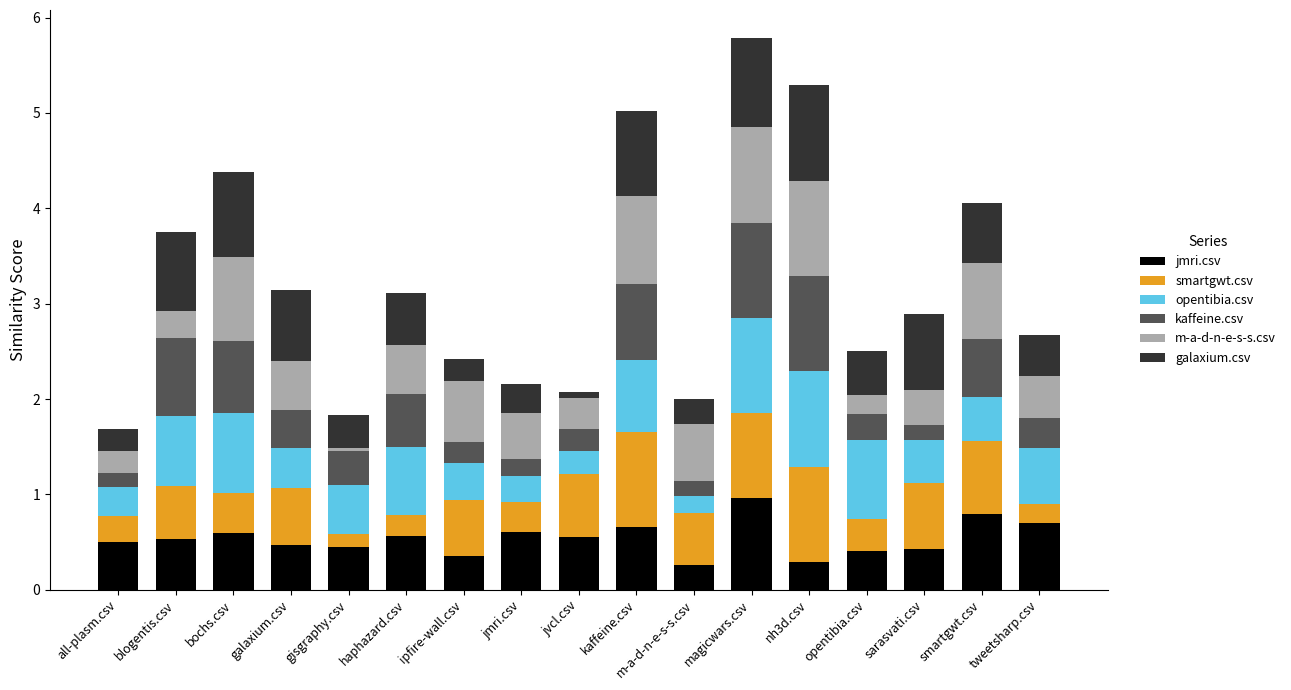

Does the chart contain any negative values?

No